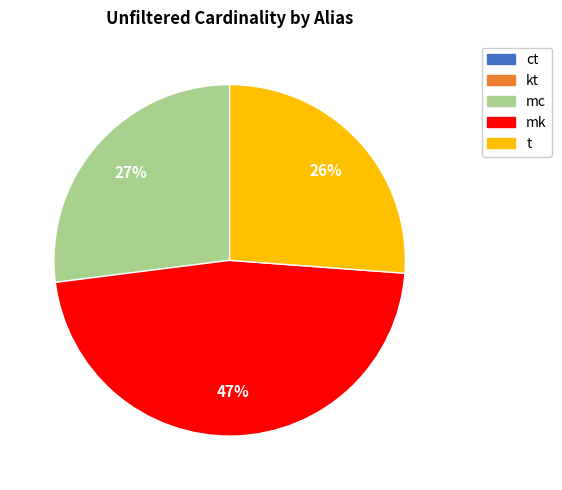

Does mc account for over 50% of the chart?

No